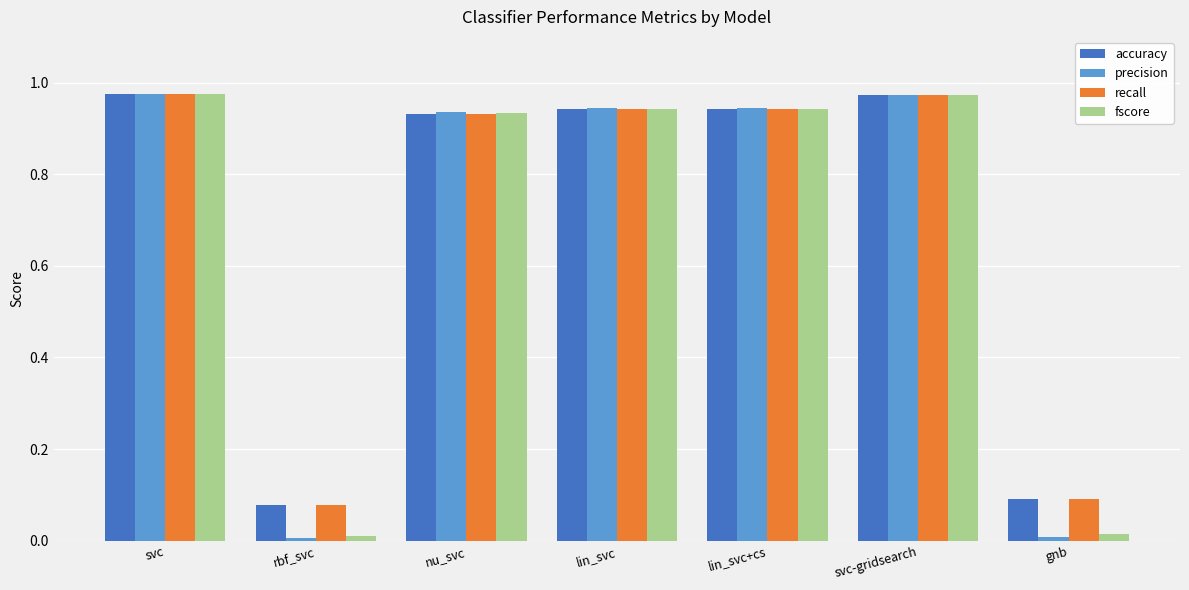

How many series are shown in this chart?

4